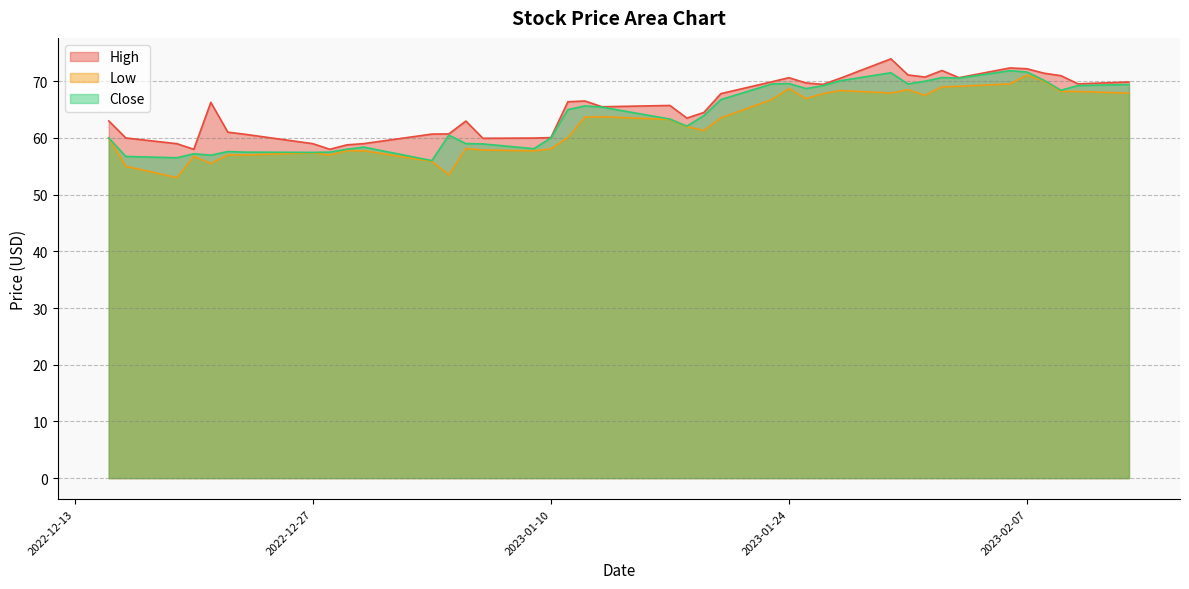

Reading left to right, what are all the values shown in this chart?

High: 63.0	60.0	59.0	58.0	66.3	61.0	60.6	59.0	58.0	58.8	59.0	60.7	60.7	63.0	59.9	60.0	60.1	66.4	66.5	65.5	65.7	63.5	64.5	67.8	69.9	70.6	69.7	69.5	70.5	74.0	71.1	70.7	71.9	70.6	72.3	72.2	71.4	71.0	69.5	69.9
Low: 60.0	55.0	53.0	56.8	55.5	57.0	57.0	57.4	57.0	57.8	57.7	55.9	53.5	58.1	57.9	57.7	58.1	60.1	63.7	63.7	63.3	62.0	61.3	63.5	66.8	68.7	67.0	67.8	68.4	67.9	68.5	67.5	69.0	69.1	69.5	71.1	70.0	68.2	68.2	67.9
Close: 60.0	56.7	56.5	57.2	57.0	57.6	57.5	57.5	57.5	58.0	58.4	56.0	60.5	59.0	59.0	58.1	60.0	65.0	65.7	65.4	63.3	62.1	63.9	66.8	69.5	69.6	68.7	69.2	70.1	71.5	69.5	70.0	70.7	70.5	71.9	71.6	70.2	68.4	69.2	69.4